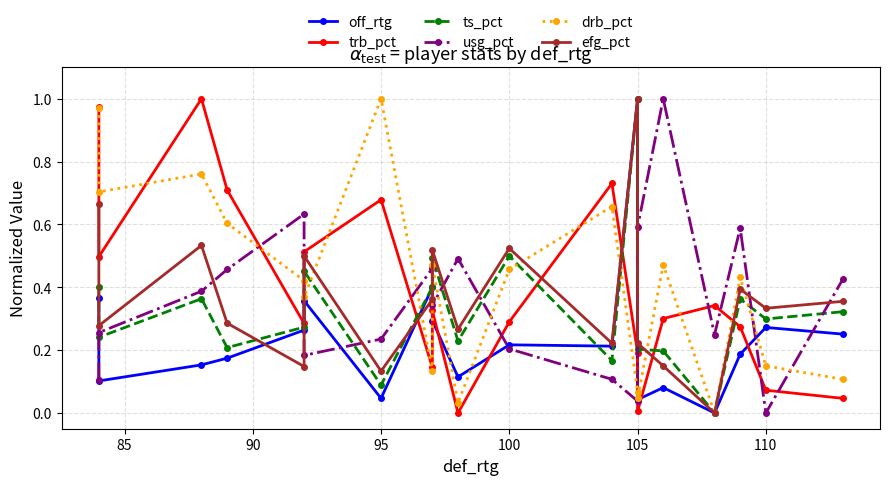

List the series in order of their peak value, lowest first.

off_rtg, trb_pct, ts_pct, usg_pct, drb_pct, efg_pct